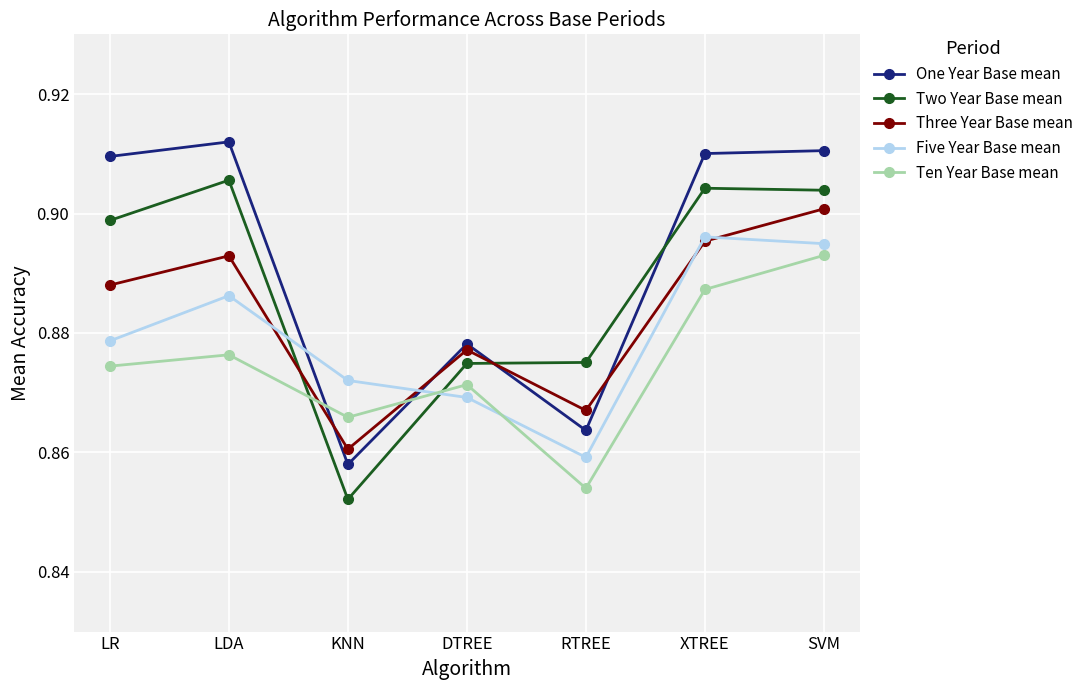

At how many categories does at least one series exceed 0?

7